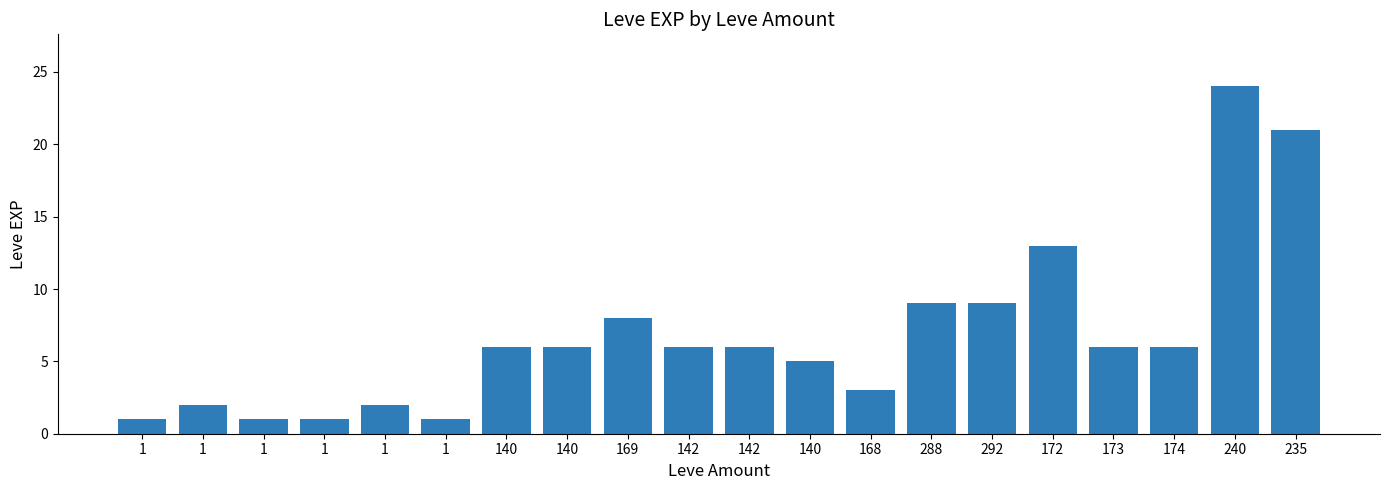

How many data points does each series have?

20